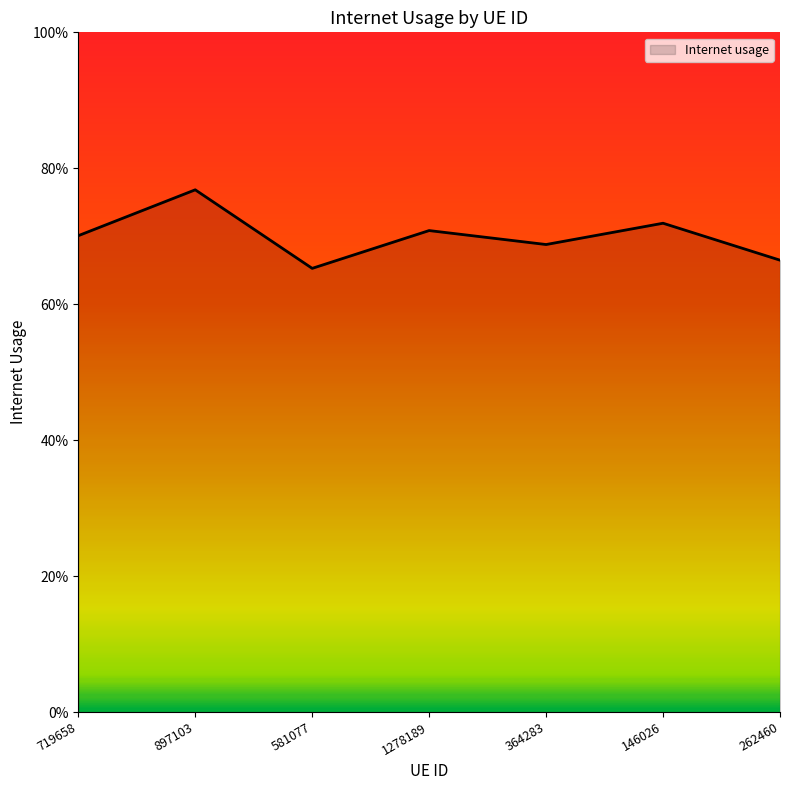

Does the chart have visible grid lines?

No